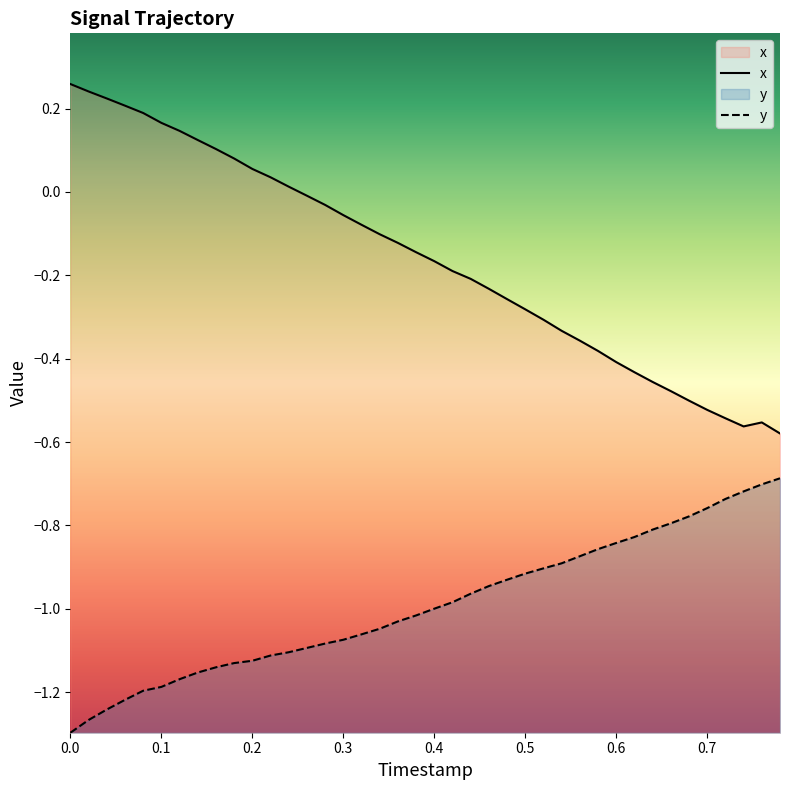

True or false: y has more than 2 interior local peaks.

False